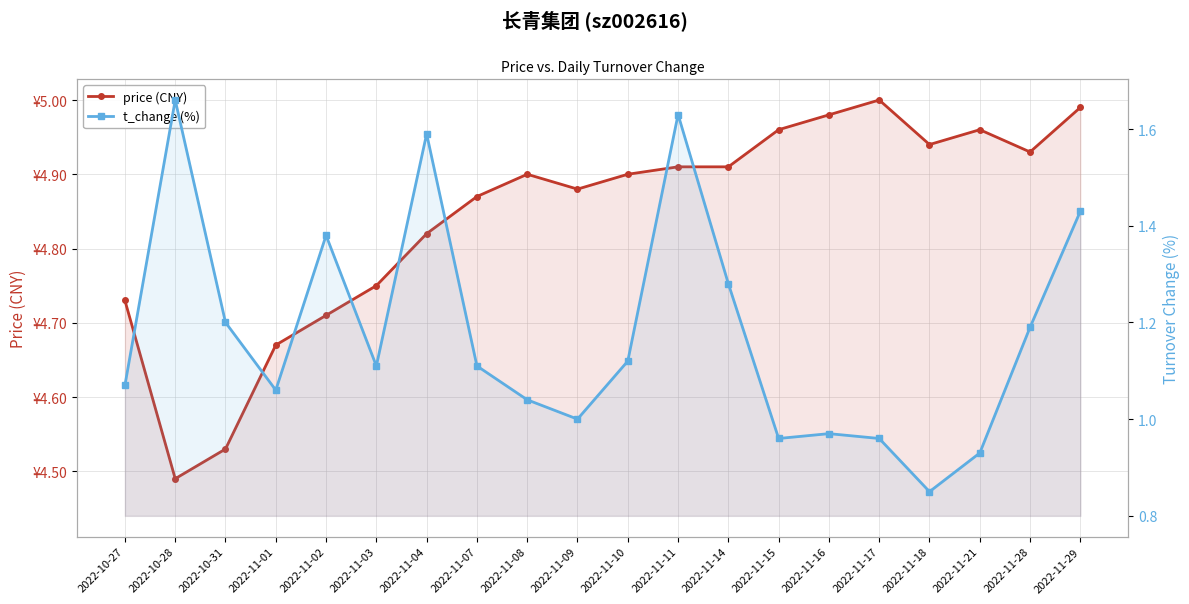

Reading right to left, extract all data points from this chart.

price (CNY): 2022-11-29=5.0	2022-11-28=4.9	2022-11-21=5.0	2022-11-18=4.9	2022-11-17=5.0	2022-11-16=5.0	2022-11-15=5.0	2022-11-14=4.9	2022-11-11=4.9	2022-11-10=4.9	2022-11-09=4.9	2022-11-08=4.9	2022-11-07=4.9	2022-11-04=4.8	2022-11-03=4.8	2022-11-02=4.7	2022-11-01=4.7	2022-10-31=4.5	2022-10-28=4.5	2022-10-27=4.7
t_change (%): 2022-11-29=1.4	2022-11-28=1.2	2022-11-21=0.9	2022-11-18=0.8	2022-11-17=1.0	2022-11-16=1.0	2022-11-15=1.0	2022-11-14=1.3	2022-11-11=1.6	2022-11-10=1.1	2022-11-09=1.0	2022-11-08=1.0	2022-11-07=1.1	2022-11-04=1.6	2022-11-03=1.1	2022-11-02=1.4	2022-11-01=1.1	2022-10-31=1.2	2022-10-28=1.7	2022-10-27=1.1